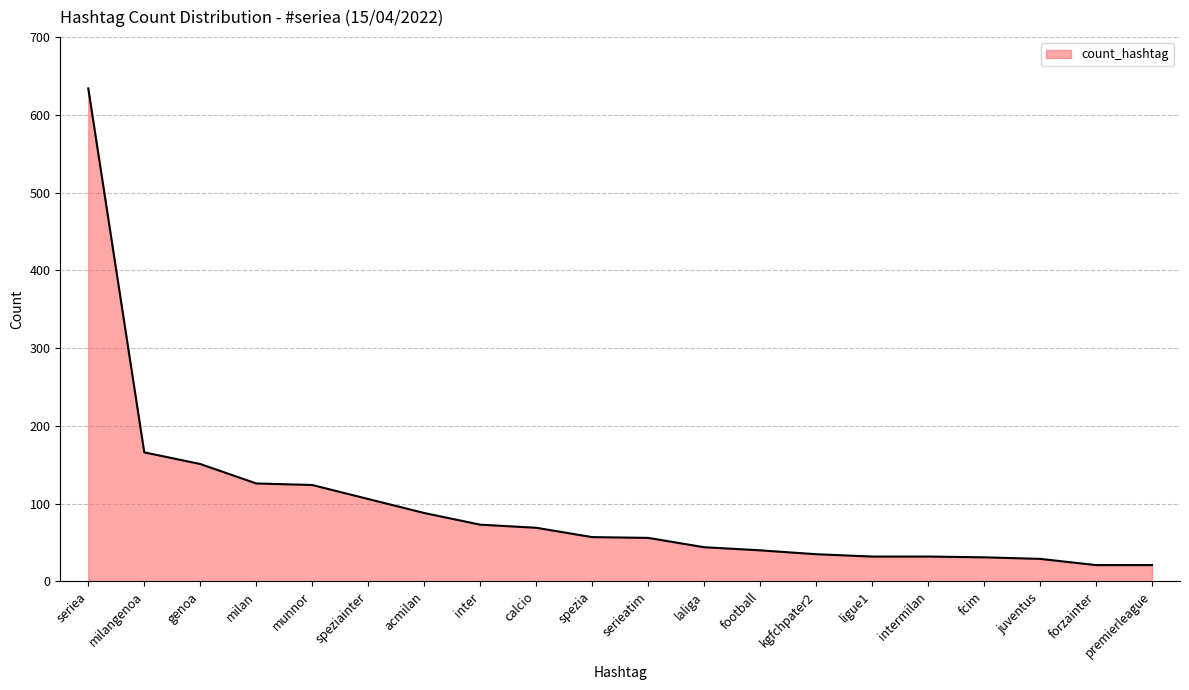

What position from the left is juventus?

18